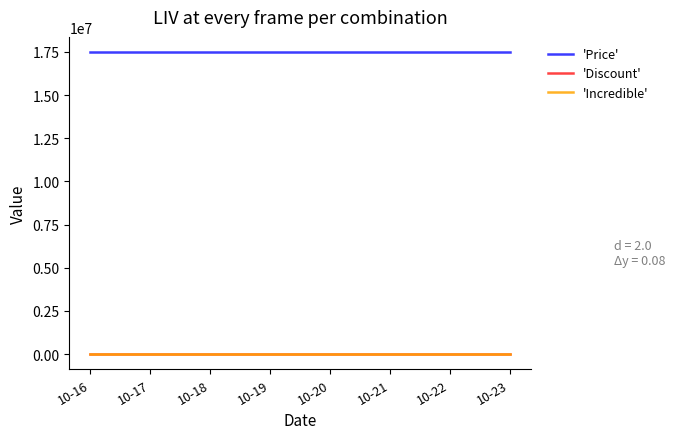

Which category has the lowest value in the 'Incredible' series?

10-16